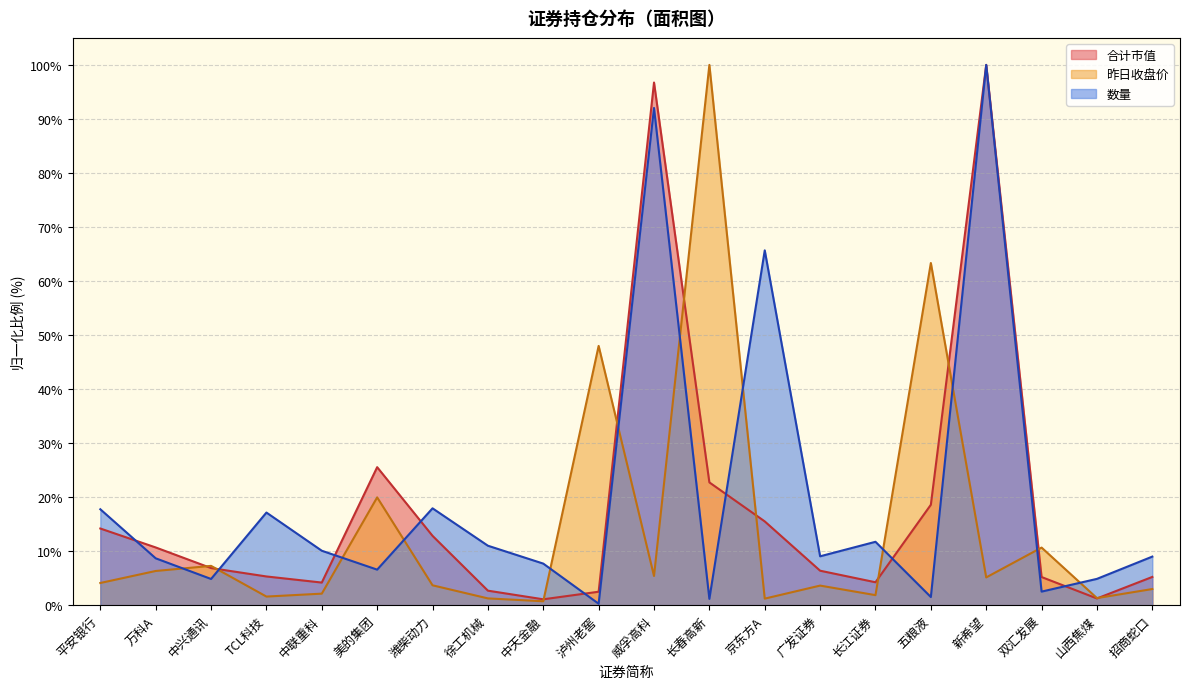

Which label corresponds to the smallest value in the chart?

泸州老窖